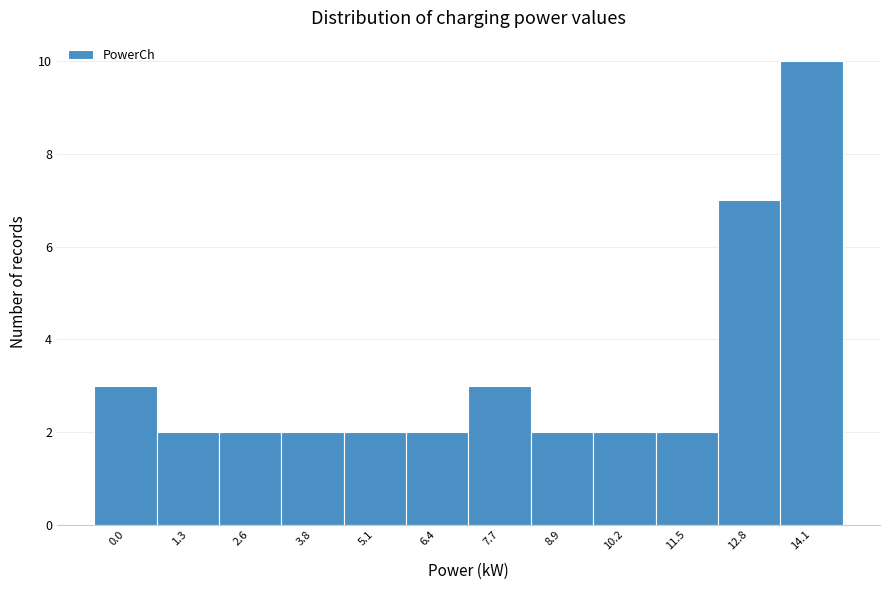

Reading left to right, transcribe all the data shown in this chart.

0.0=3	1.3=2	2.6=2	3.8=2	5.1=2	6.4=2	7.7=3	8.9=2	10.2=2	11.5=2	12.8=7	14.1=10